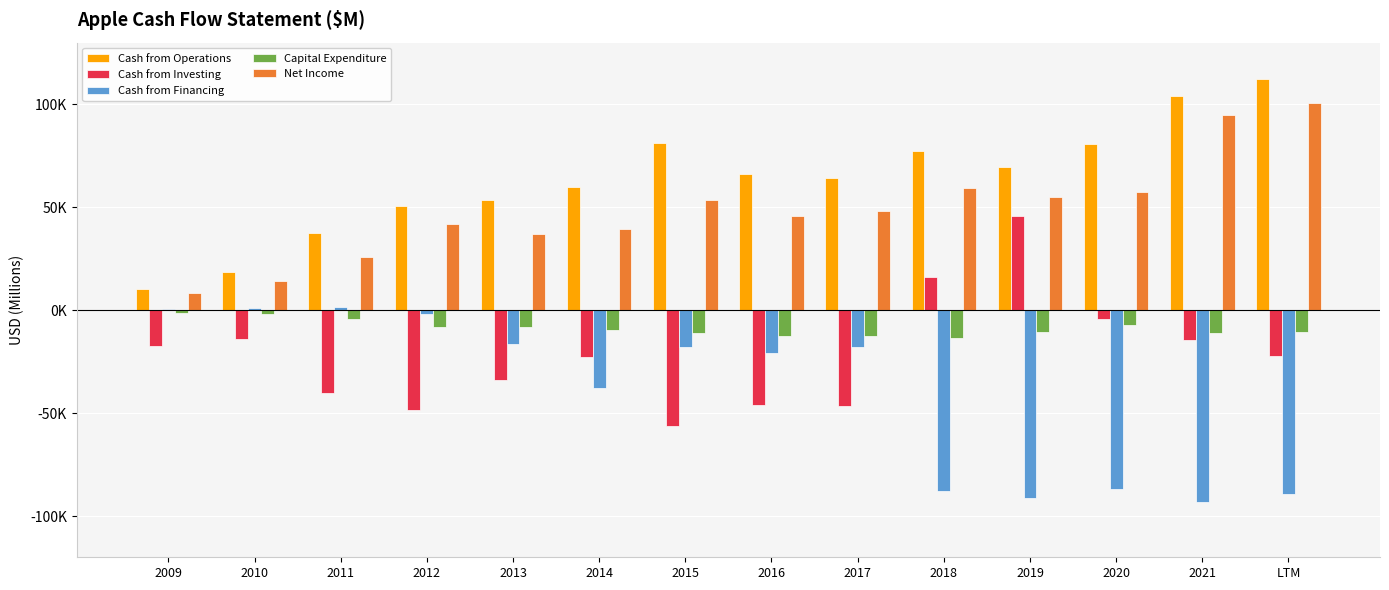

Between 2011 and 2020, which series saw the biggest shift?

Cash from Financing